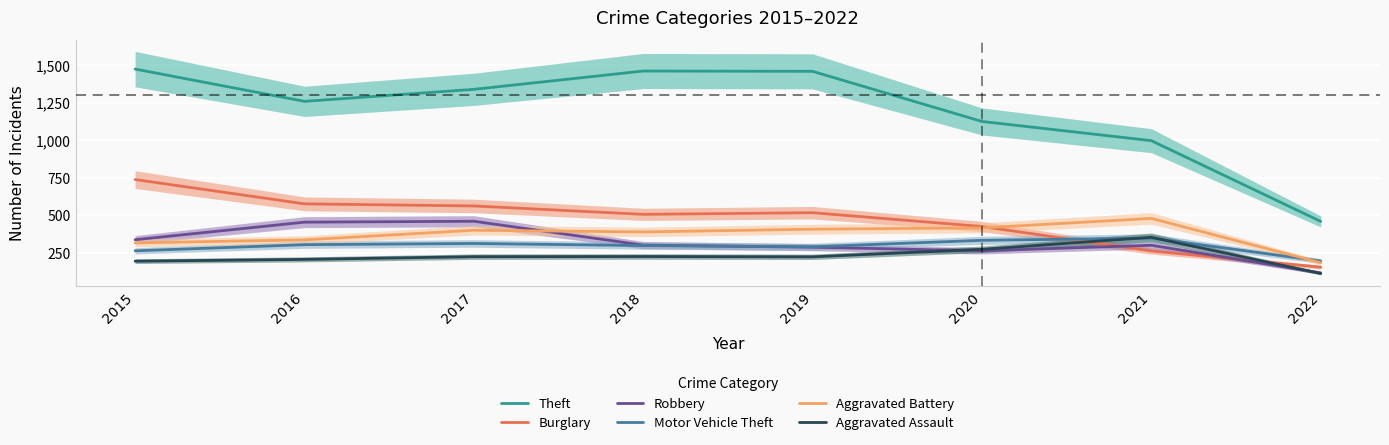

True or false: Aggravated Battery and Burglary cross at least once.

True